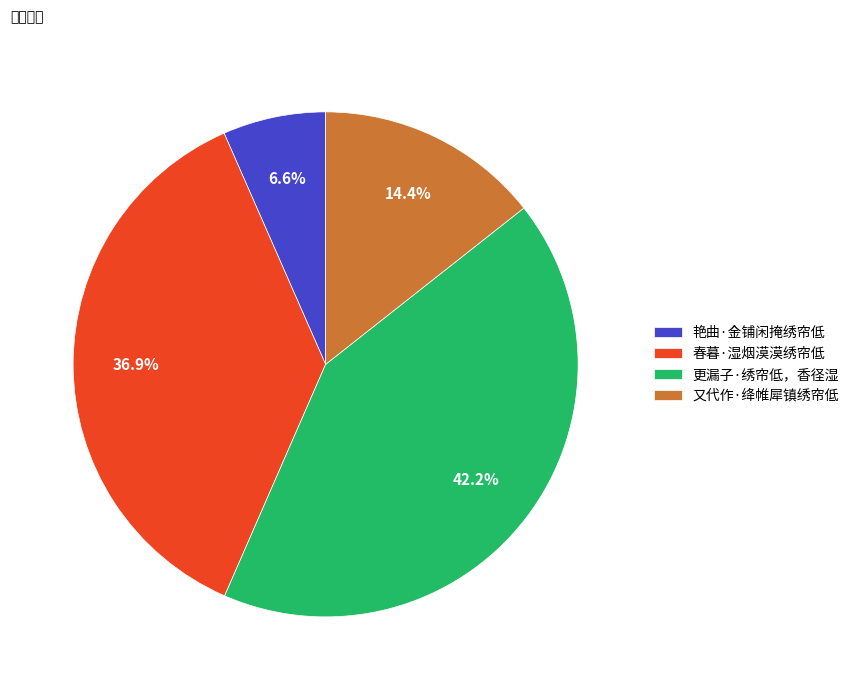

Between 又代作·绛帷犀镇绣帘低 and 更漏子·绣帘低，香径湿, which is larger?

更漏子·绣帘低，香径湿